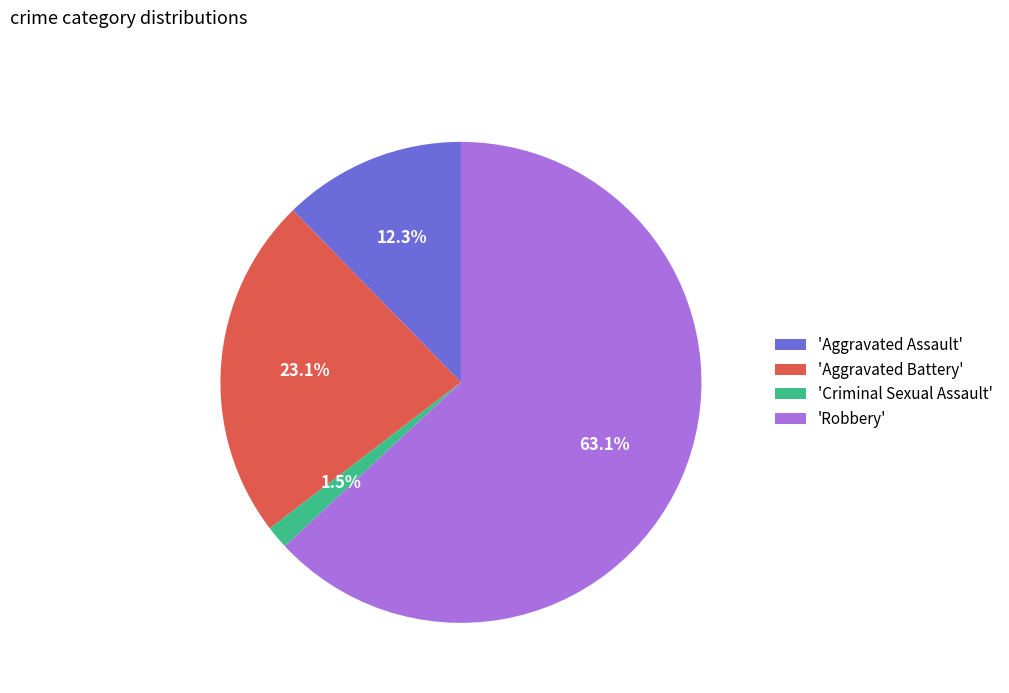

What is the majority slice?

'Robbery'